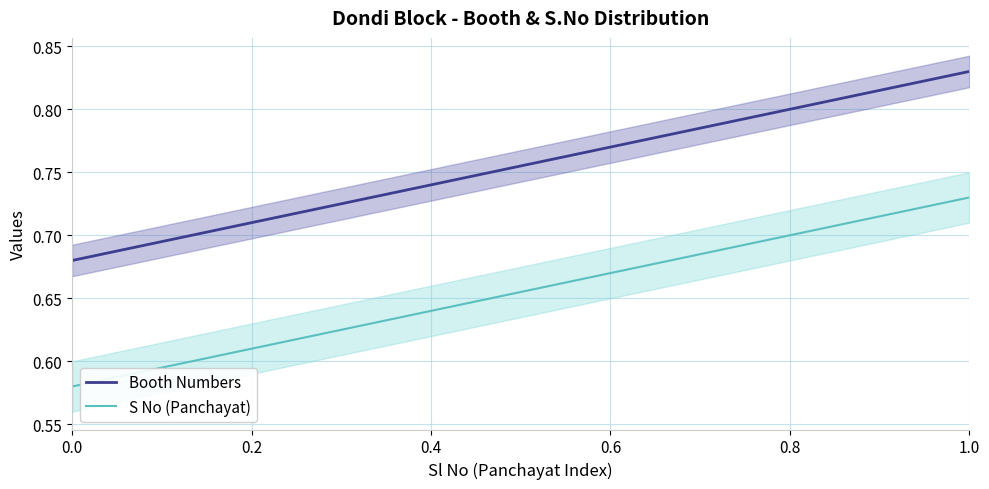

Which series has the largest total across all categories?

Booth Numbers